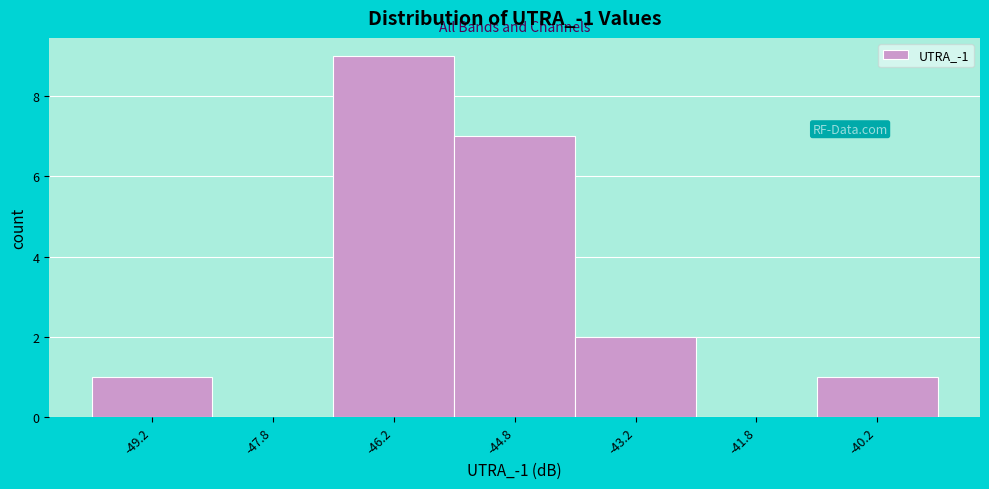

Over which range of the x-axis is the bar tallest?

-47.0 to -45.5